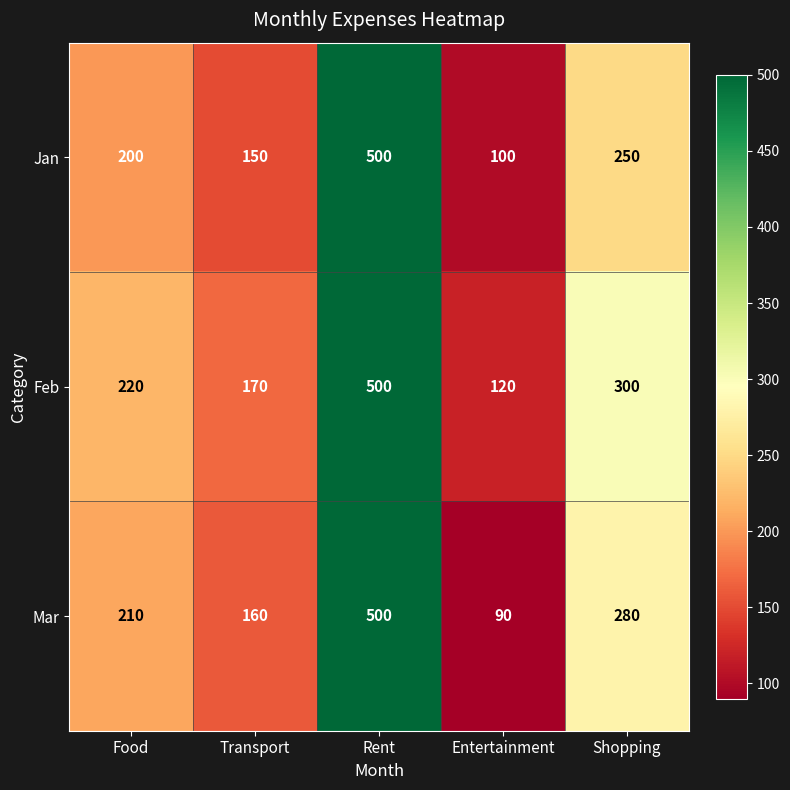

At how many categories does at least one series exceed 230?

2